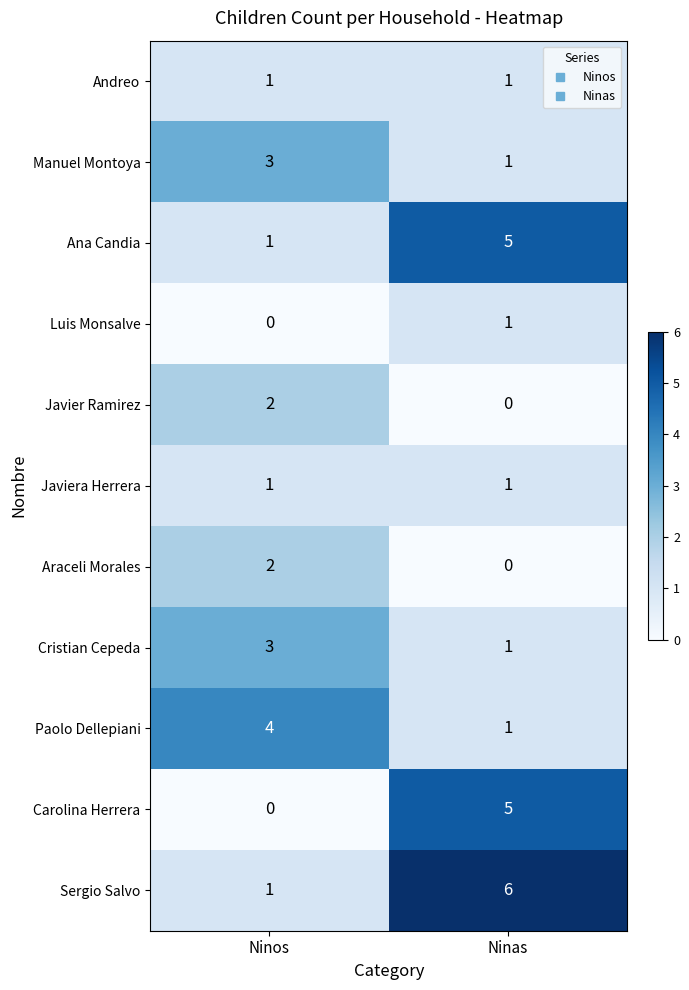

True or false: Luis Monsalve has a value of 0 at Ninos.

True